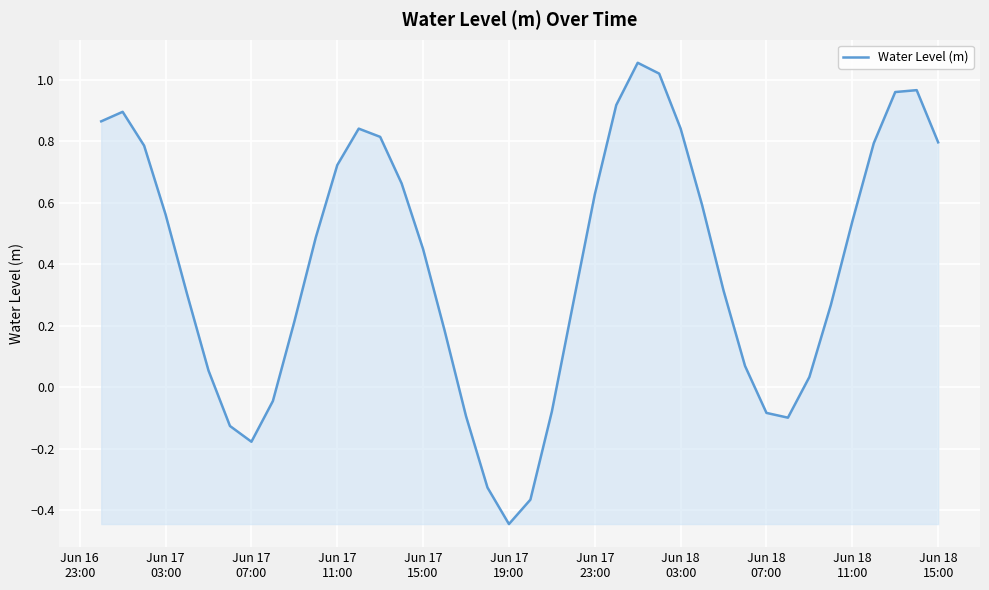

How many lines are shown in the chart?

1